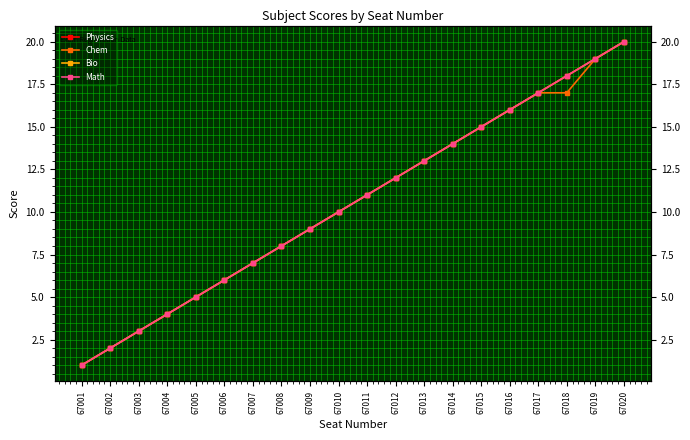

Which series has the widest spread of values?

Physics